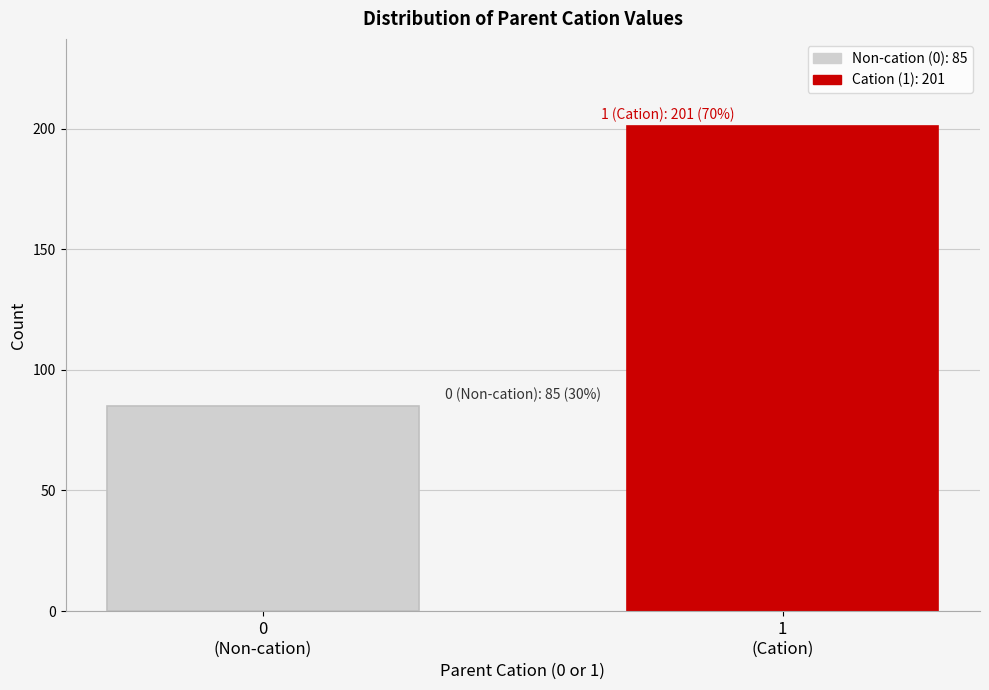

Reading right to left, what are all the values shown in this chart?

201	85